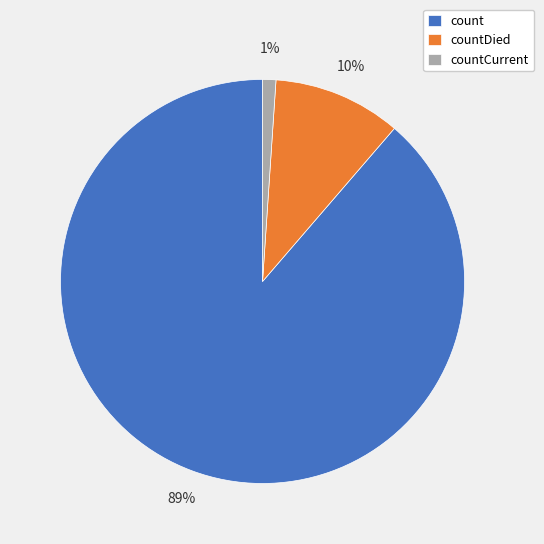

Rank the categories by value from highest to lowest.

count, countDied, countCurrent